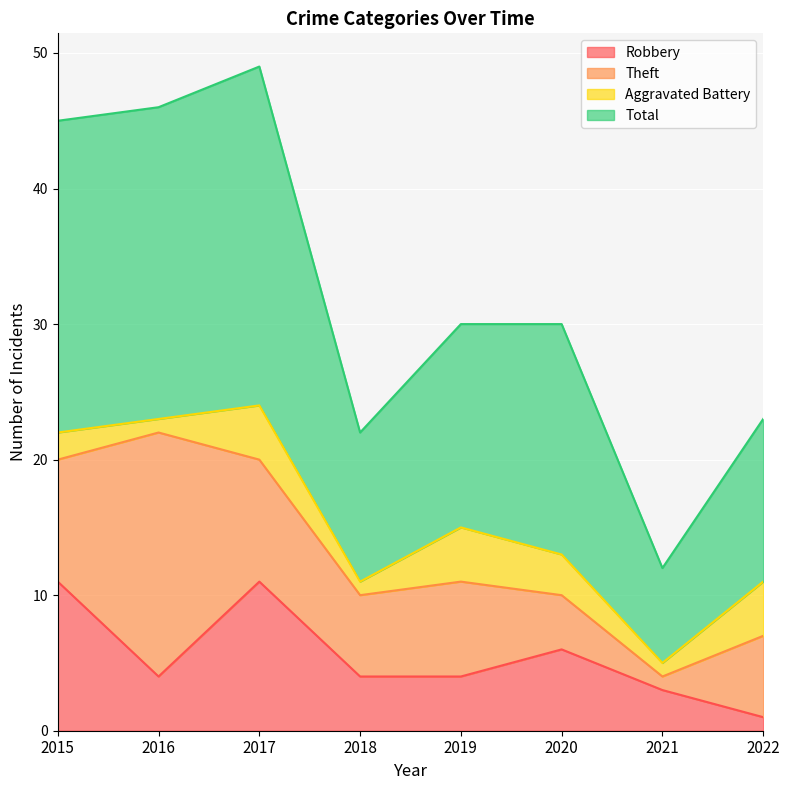

What are all the series names shown in the legend?

Robbery, Theft, Aggravated Battery, Total